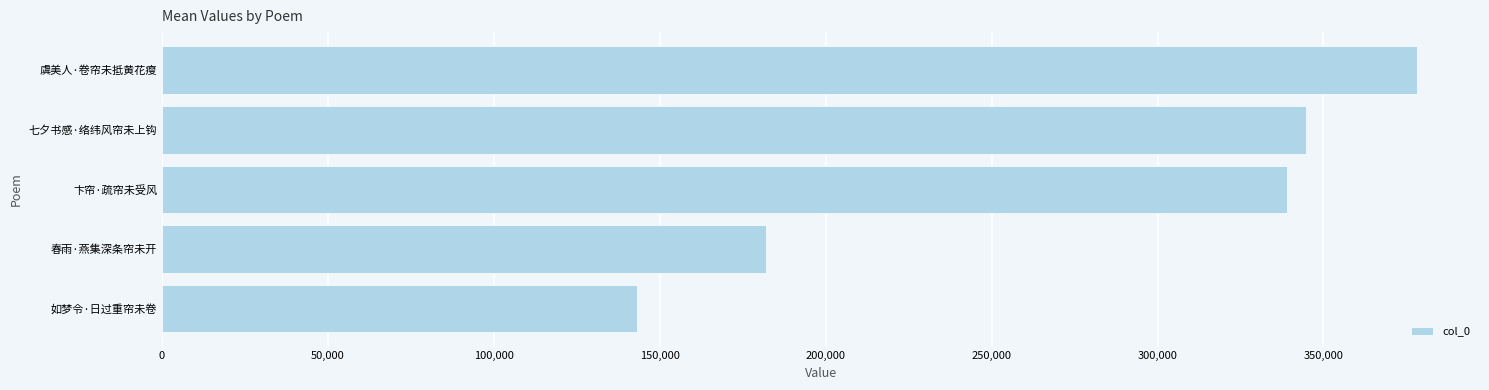

Approximately how many times larger is the value at 如梦令·日过重帘未卷 compared to 卞帘·疏帘未受风?

0.4